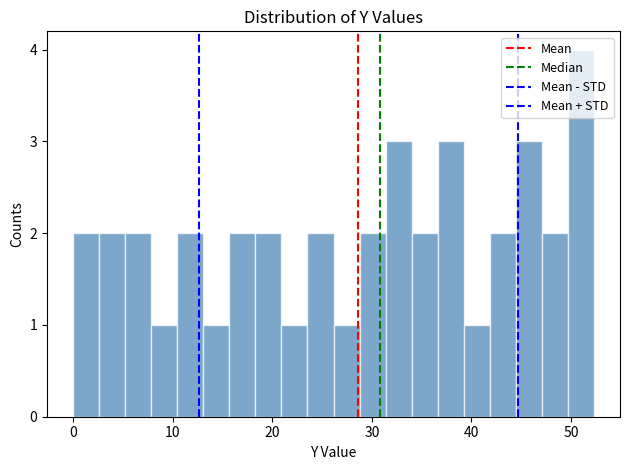

Read against the x-axis, roughly where is the centre of the tallest bar?

51